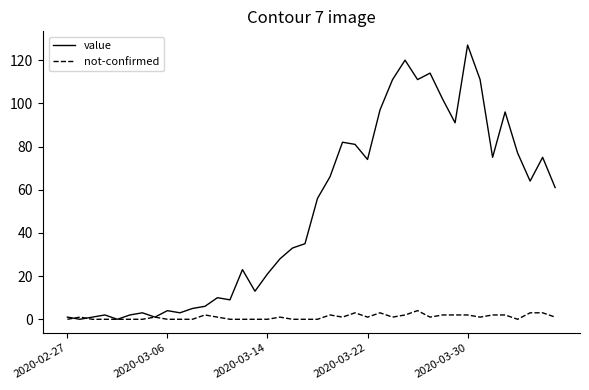

True or false: not-confirmed has more than 1 interior local peaks.

True